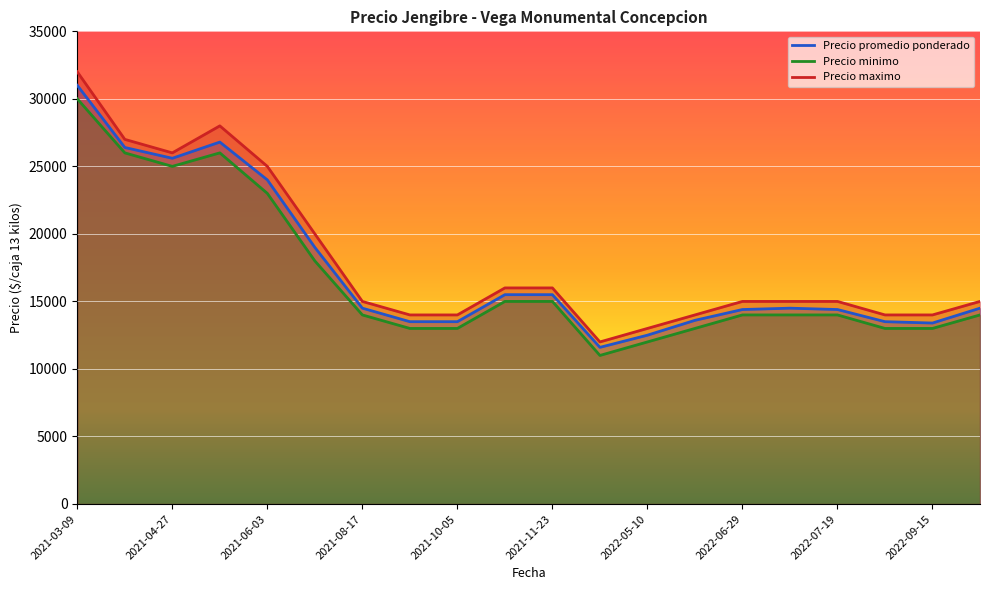

True or false: Precio promedio ponderado and Precio minimo intersect in this chart.

False